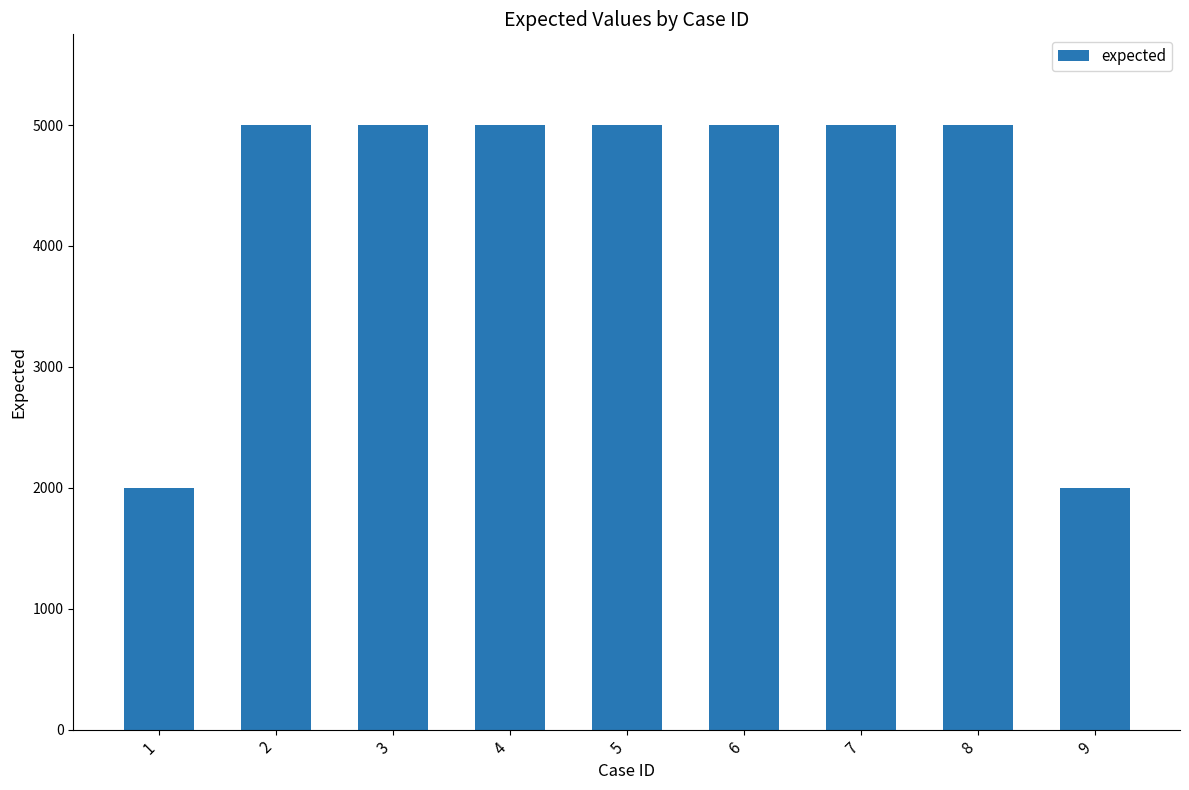

What is the difference between the maximum and second lowest values?

3000